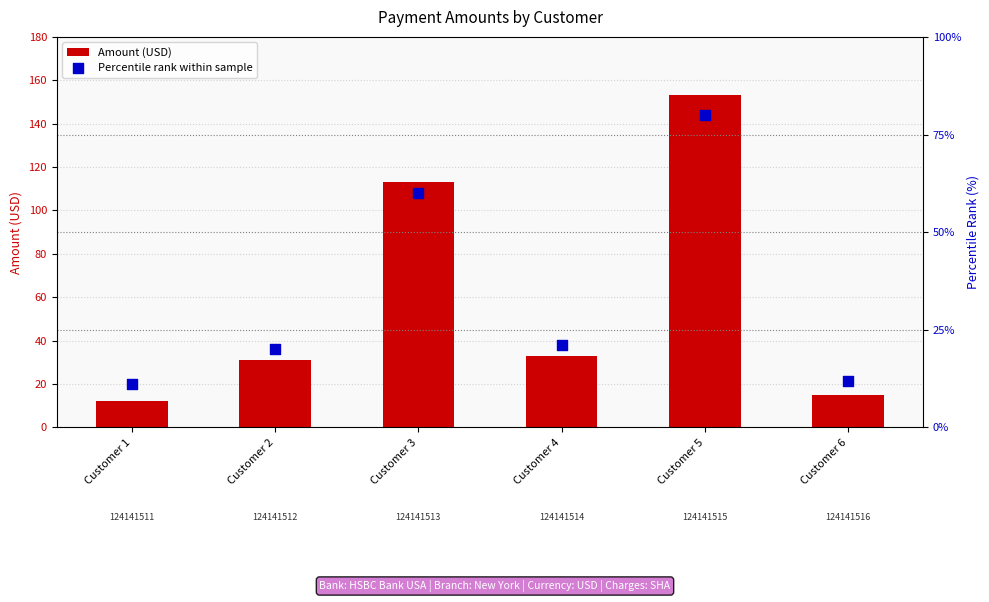

Which series reaches the minimum Y coordinate?

Percentile rank within sample